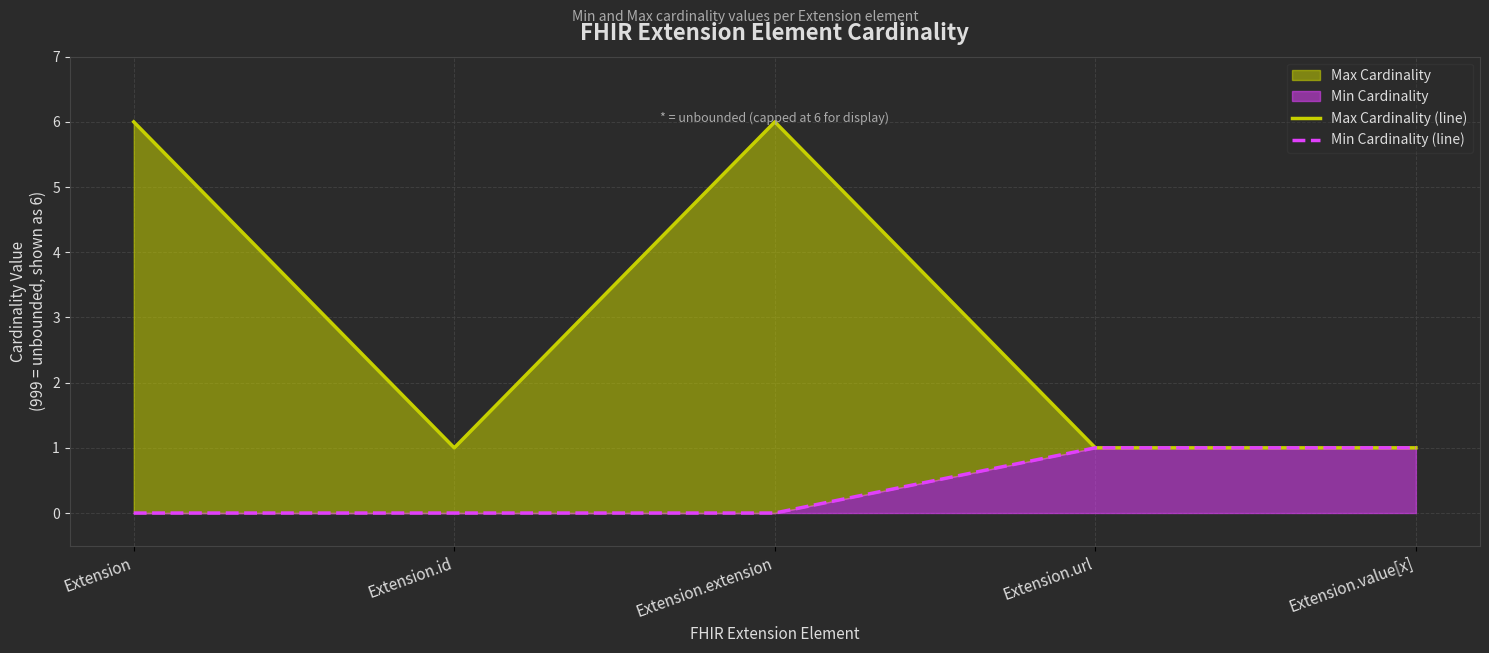

At Extension.id, list the series in order from largest to smallest.

Max Cardinality (line), Min Cardinality (line)